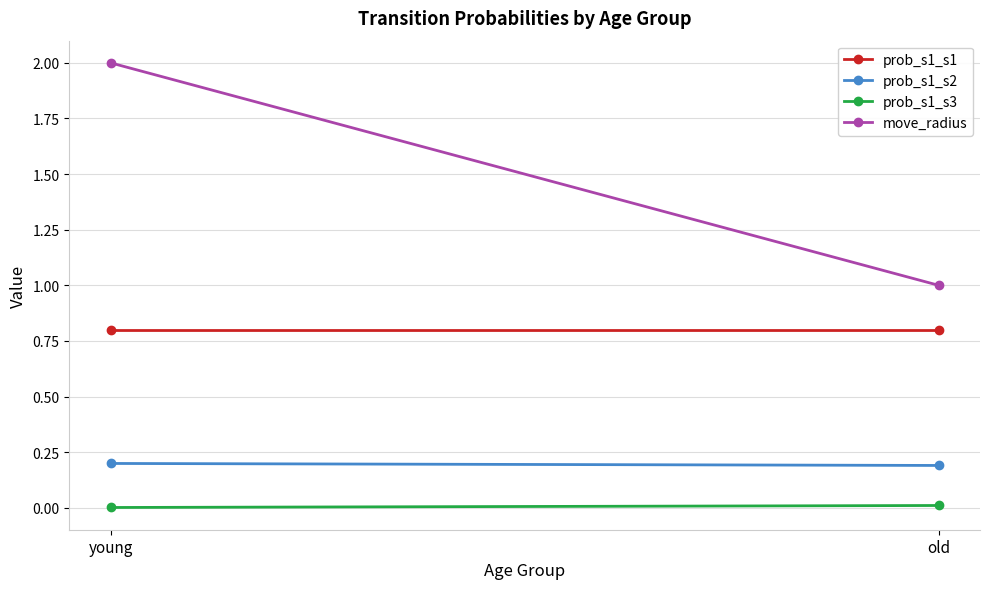

What is the lowest value of the prob_s1_s2 series?

0.2